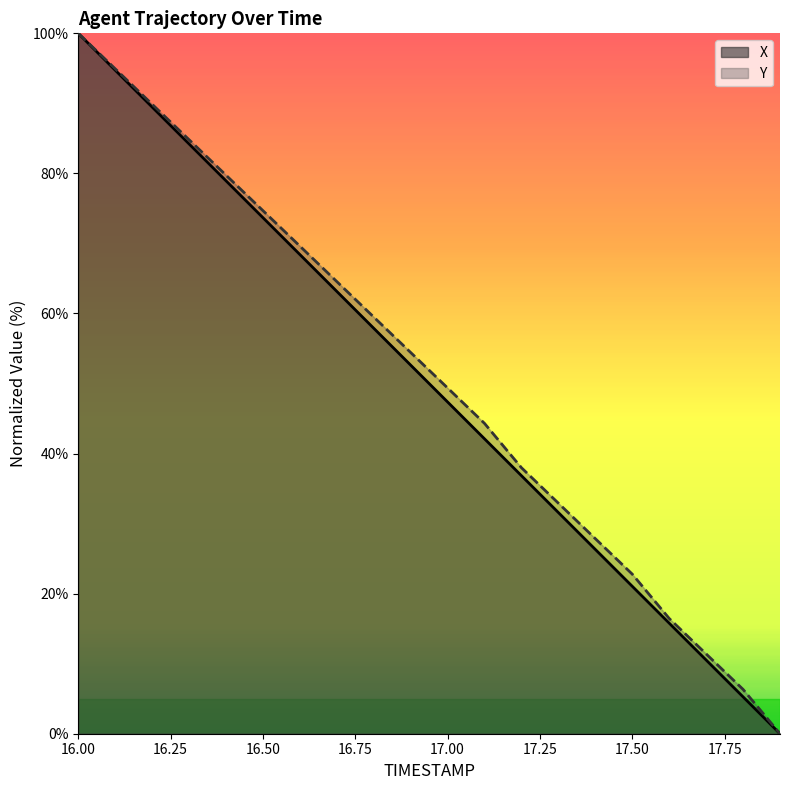

At which label does X first exceed 52?

16.00